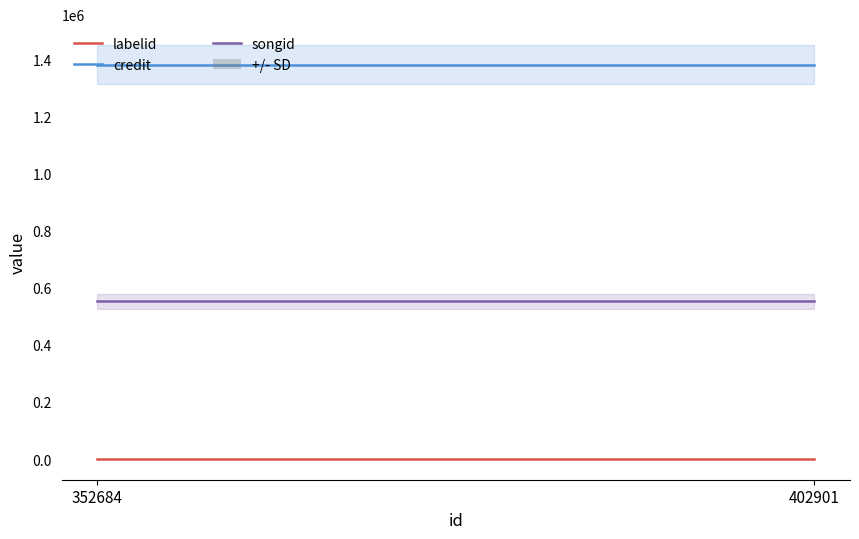

List the series in order of their peak value, lowest first.

labelid, songid, credit